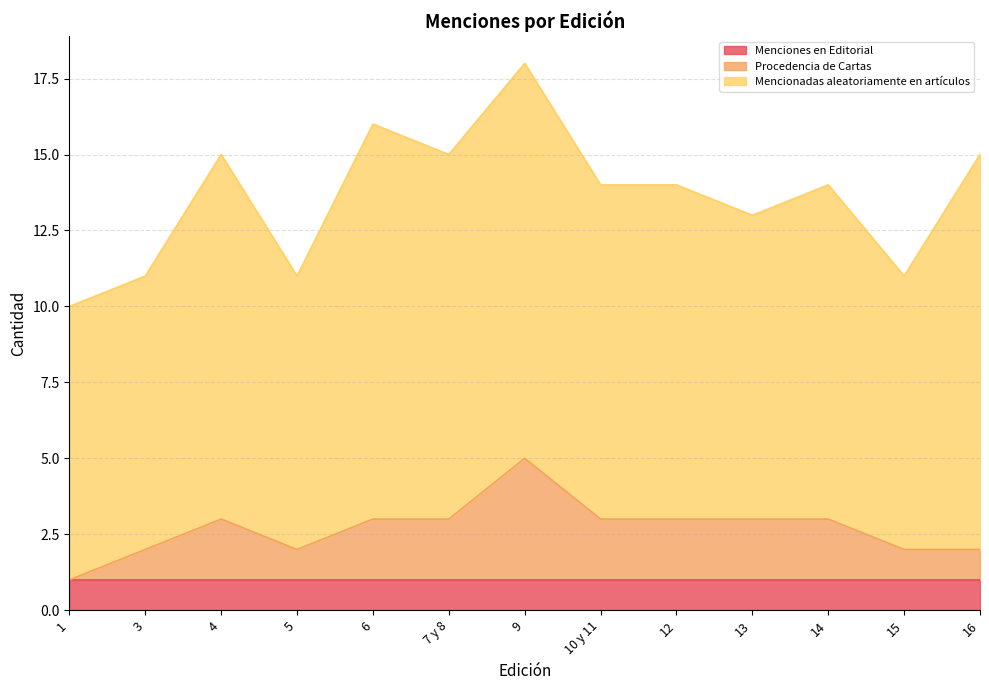

How many distinct data groups are displayed?

3